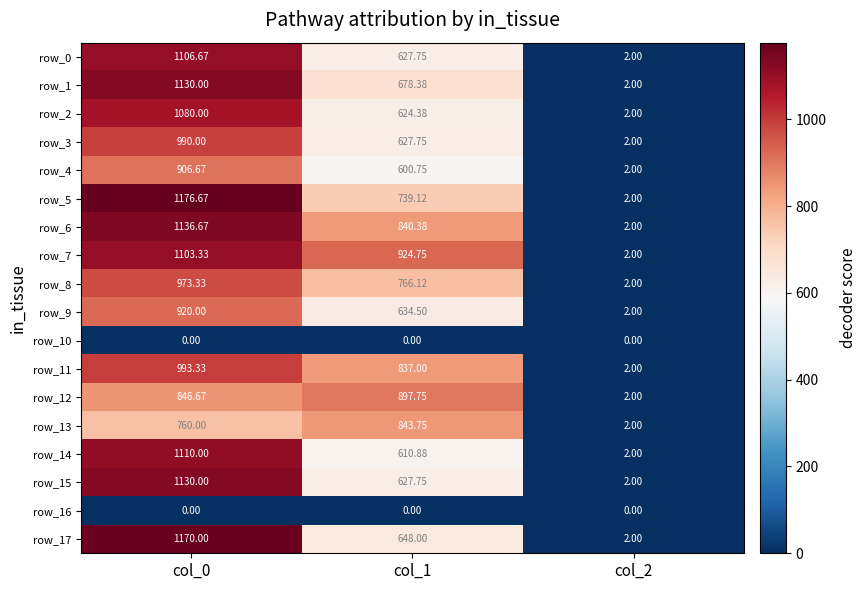

What is the total value across all series at col_0?

16533.3